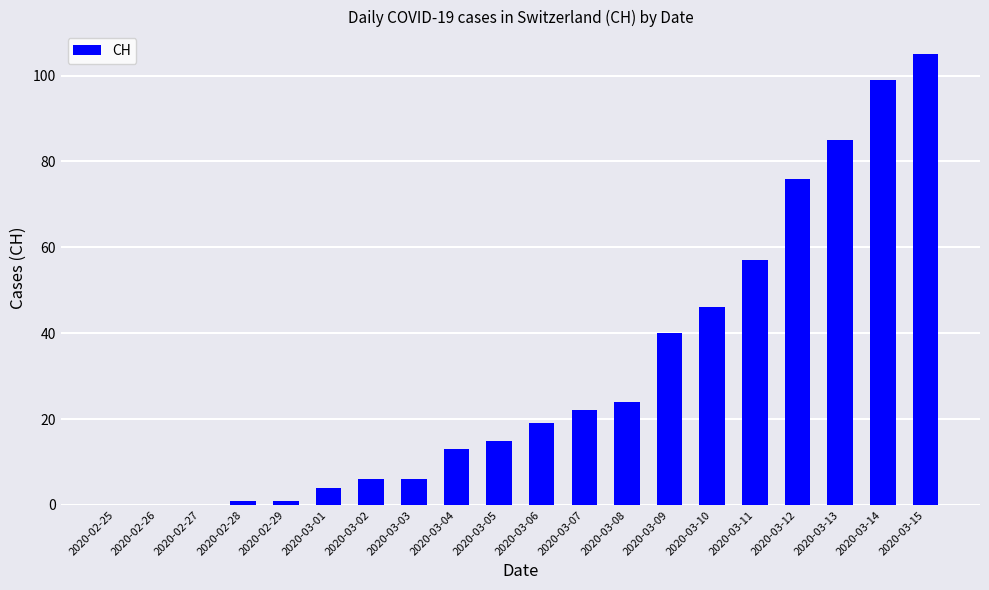

What is the greatest value displayed?

105